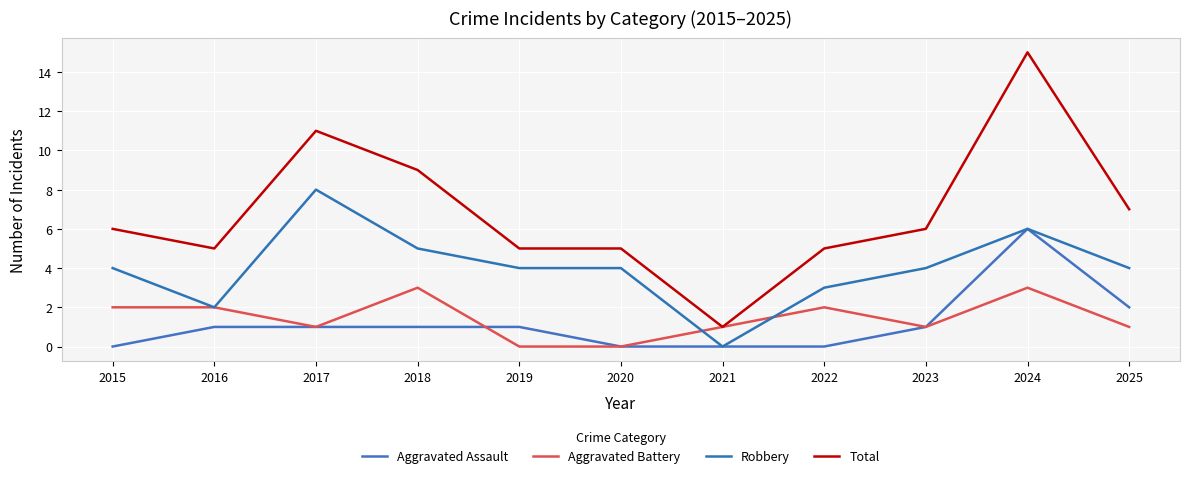

At which category is the sum across all series the highest?

2024